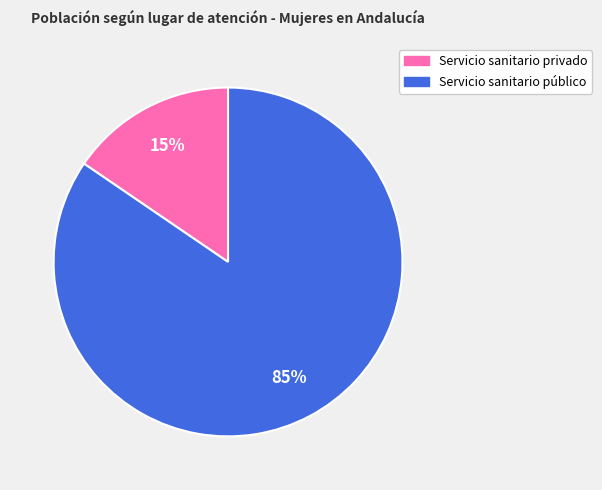

Which has a higher value, Servicio sanitario privado or Servicio sanitario público?

Servicio sanitario público